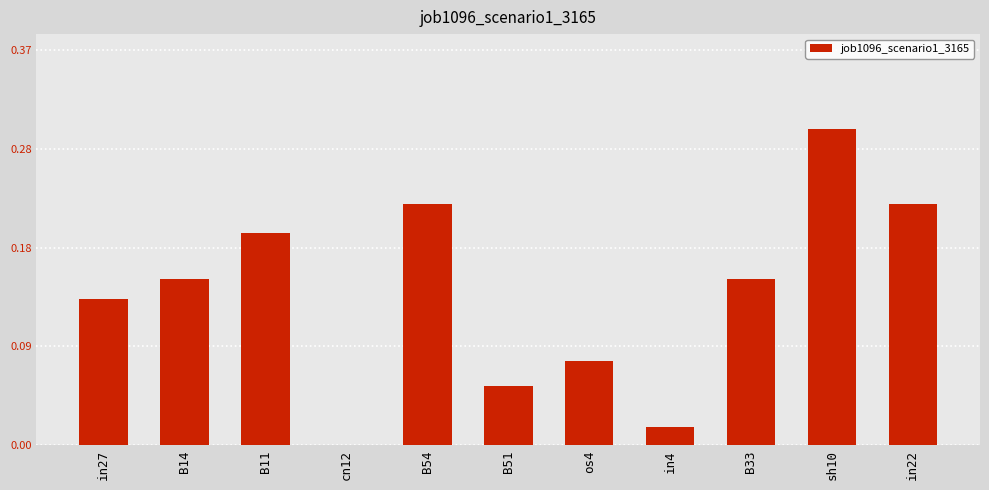

What is the change in value from in27 to in4?

-0.1